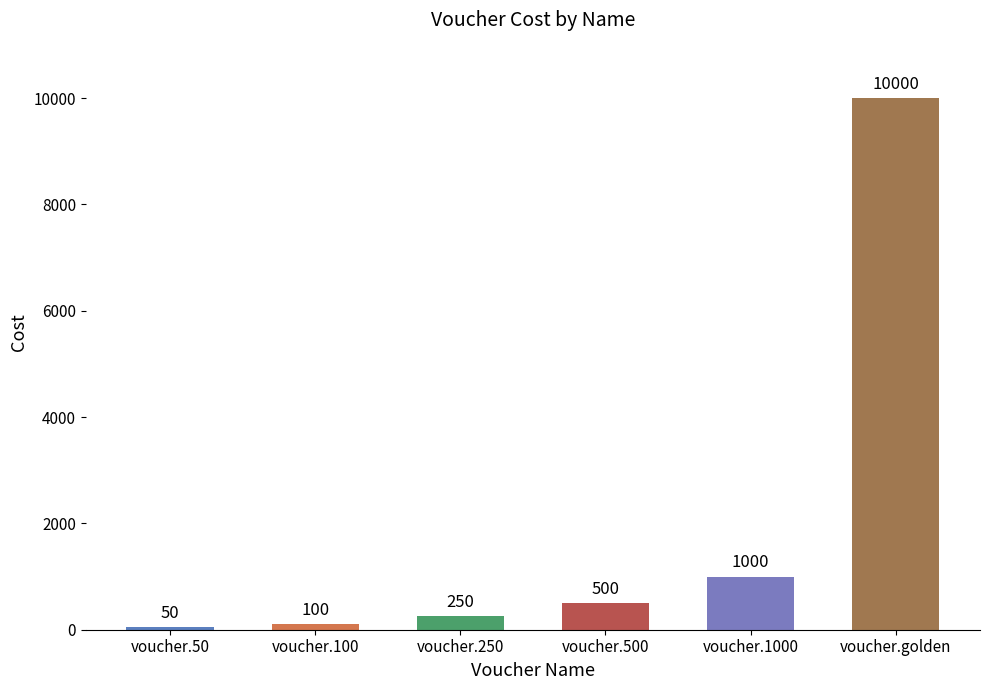

What is the smallest value displayed?

50